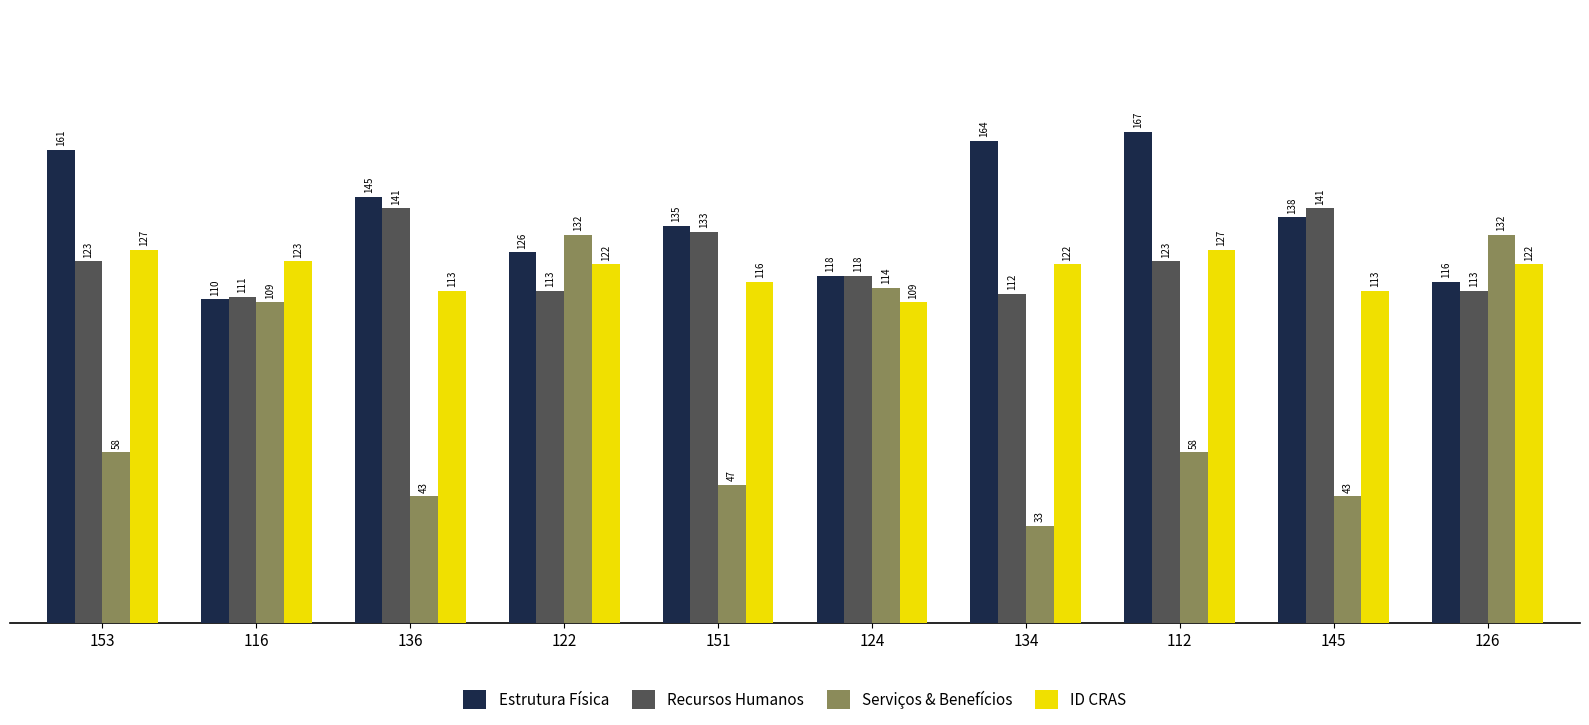

What is the average value of the Estrutura Física series?

138